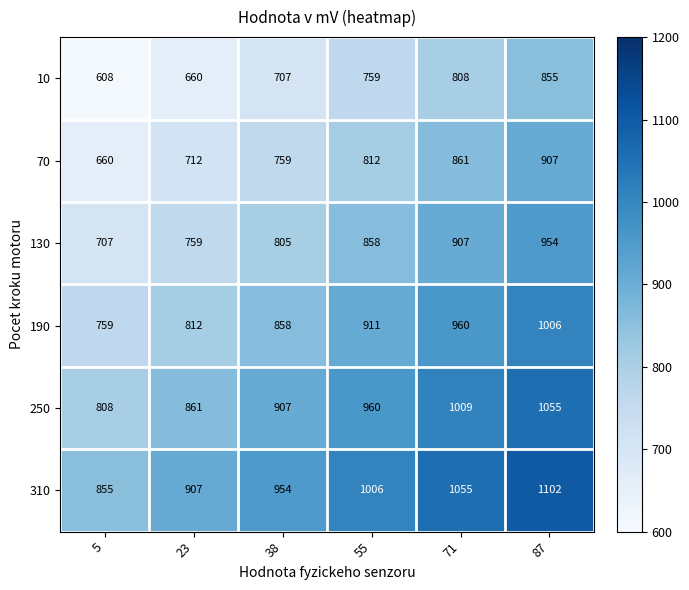

At which category does the chart reach its peak across all series?

87